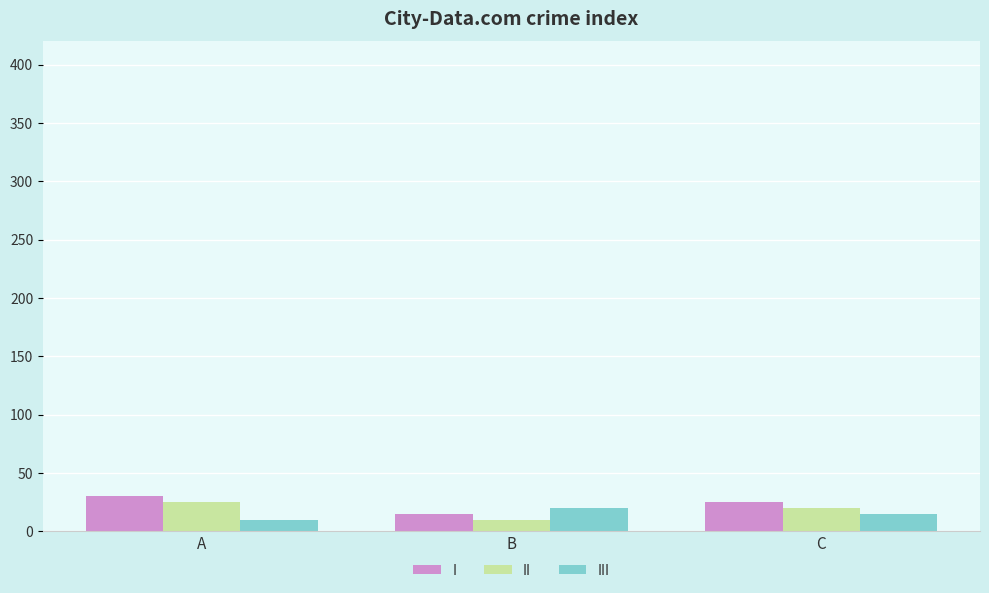

What is the spread (max minus min) of values at B?

10